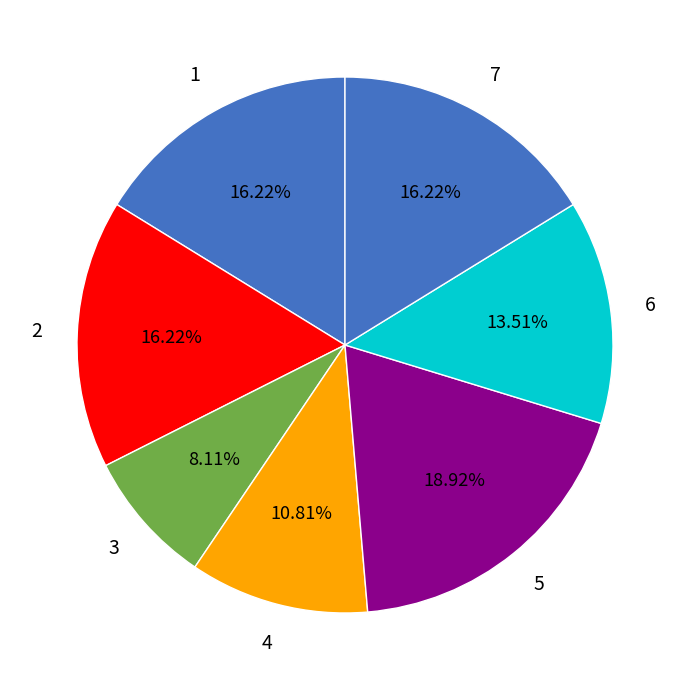

What is the smallest slice in the pie chart?

3